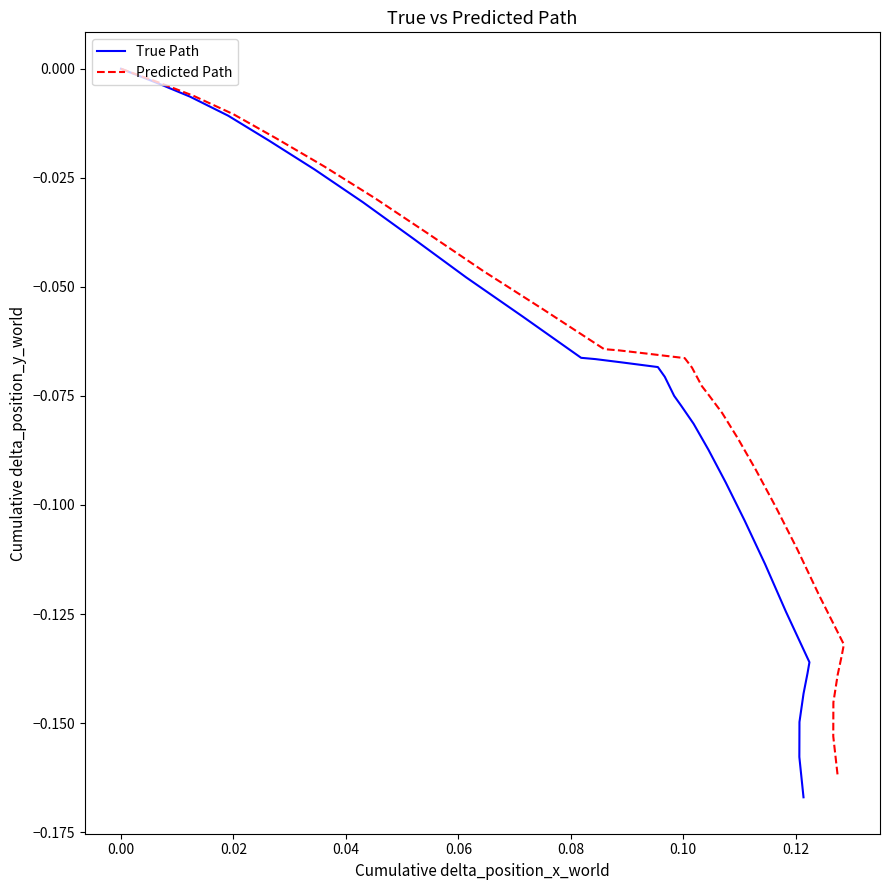

Is it true that Predicted Path equals -0.0 at 0.06?

True